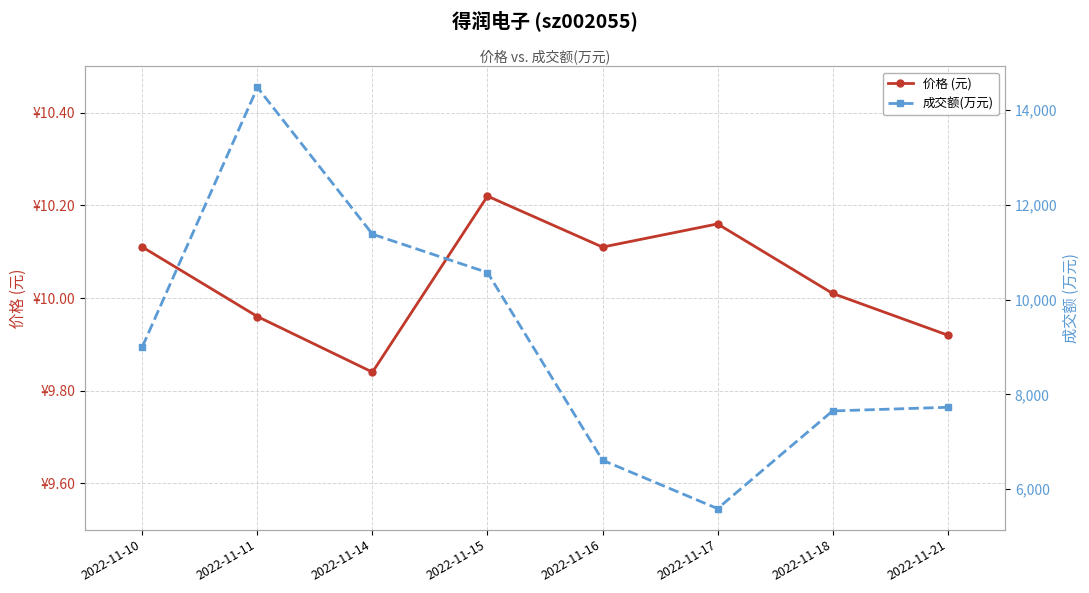

How many interior local peaks does the 成交额(万元) series have?

1